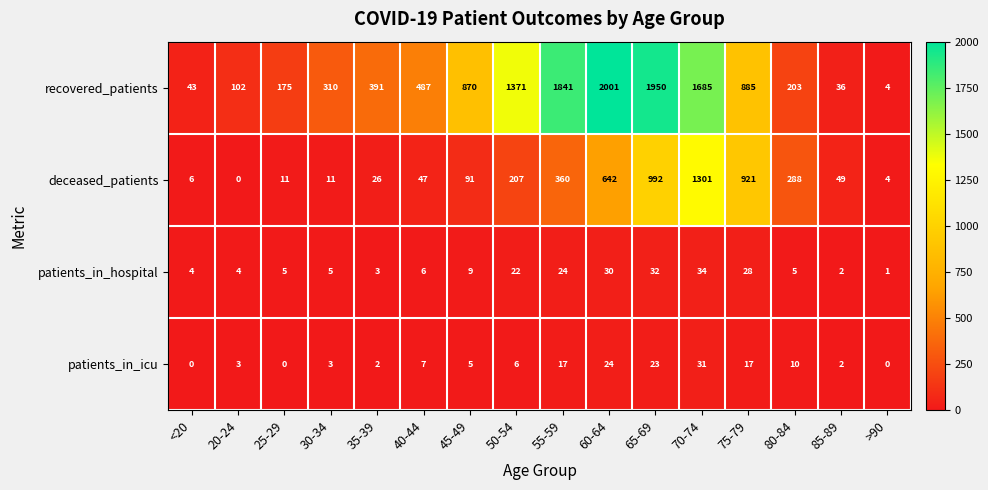

Is it true that recovered_patients equals 391 at 35-39?

True